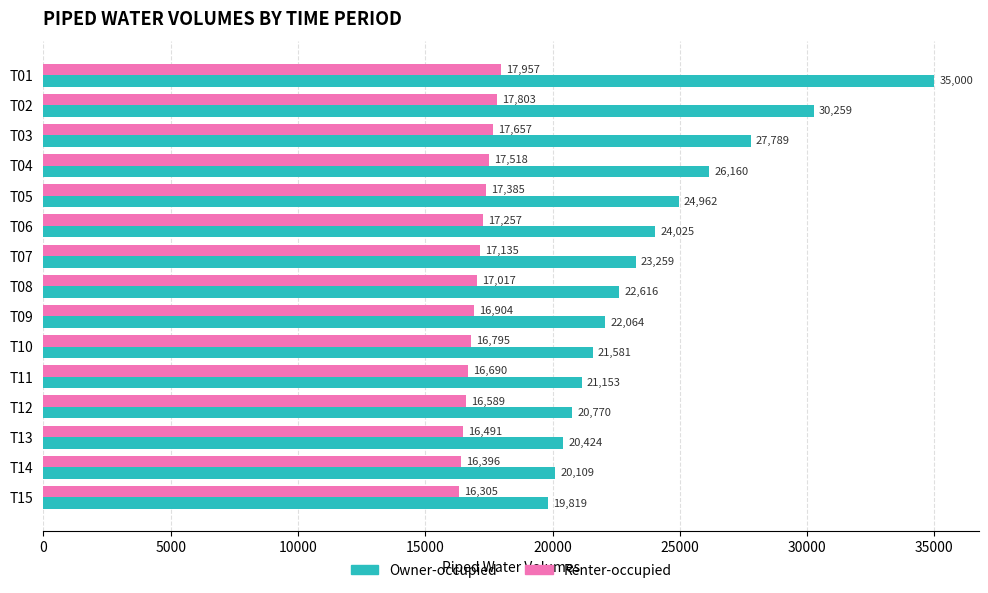

List the series in order of their overall mean, lowest first.

Renter-occupied, Owner-occupied